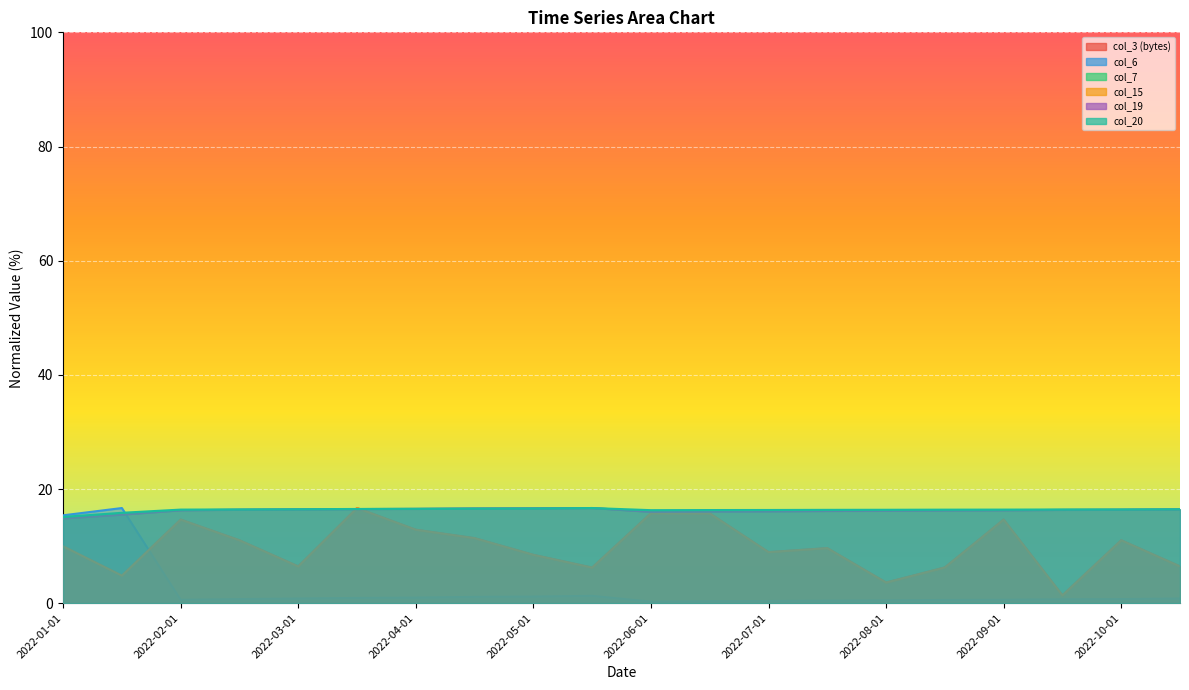

Which has a higher value, 2022-10-01 or 2022-06-15?

2022-06-15